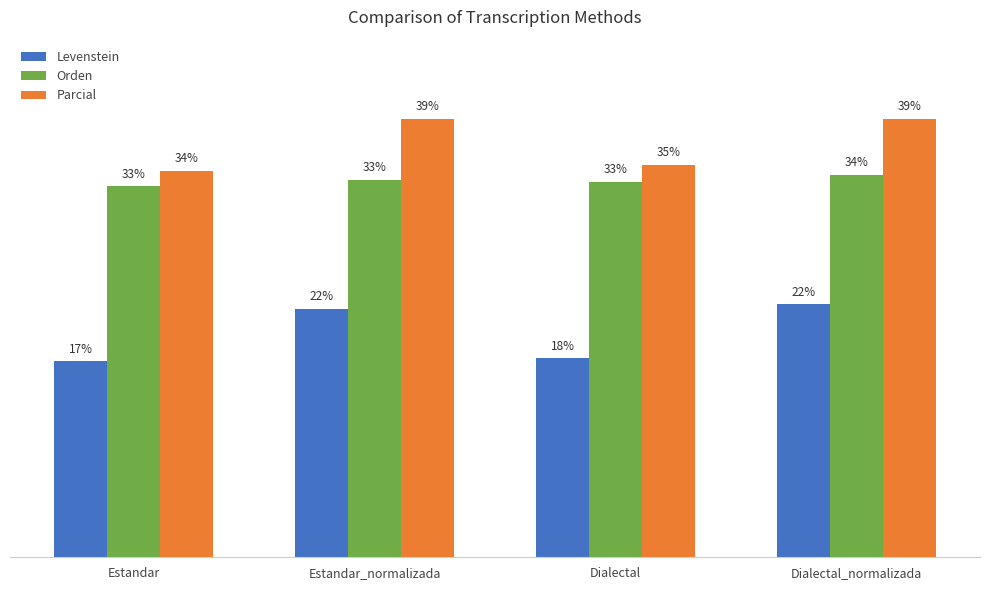

Where does the Levenstein series first go above 21?

Estandar_normalizada